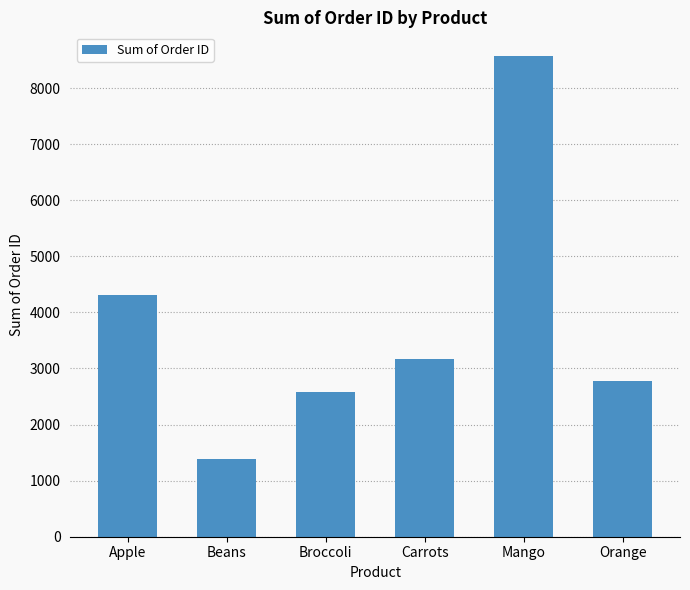

List the labels in order of value, smallest first.

Beans, Broccoli, Orange, Carrots, Apple, Mango